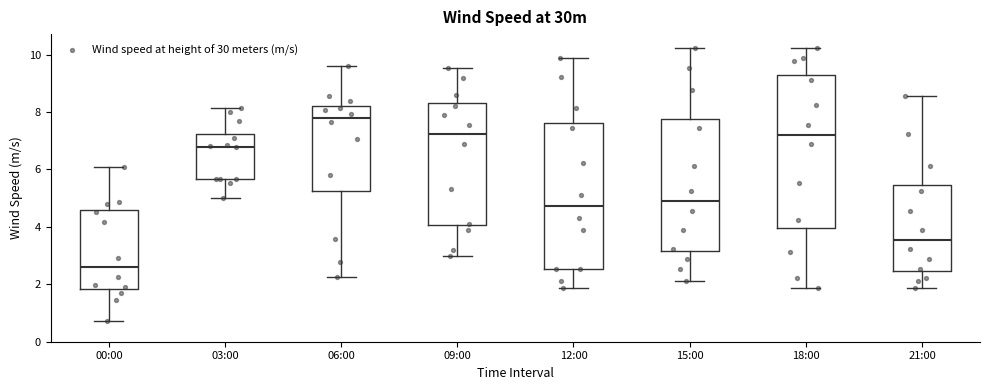

Reading left to right, transcribe this box plot: for each box, give where its median line is, the range the box spans, and where its two whiskers end, as read against the y-axis. The values are not printed on the chart, so give them approximately, as read against the axis.

00:00: median 2.6, box 1.8 to 4.6, whiskers 0.8 to 6.0
03:00: median 6.8, box 5.6 to 7.2, whiskers 5.0 to 8.2
06:00: median 7.8, box 5.2 to 8.2, whiskers 2.2 to 9.6
09:00: median 7.2, box 4.0 to 8.4, whiskers 3.0 to 9.6
12:00: median 4.8, box 2.6 to 7.6, whiskers 1.8 to 9.8
15:00: median 4.8, box 3.2 to 7.8, whiskers 2.2 to 10.2
18:00: median 7.2, box 4.0 to 9.2, whiskers 1.8 to 10.2
21:00: median 3.6, box 2.4 to 5.4, whiskers 1.8 to 8.6